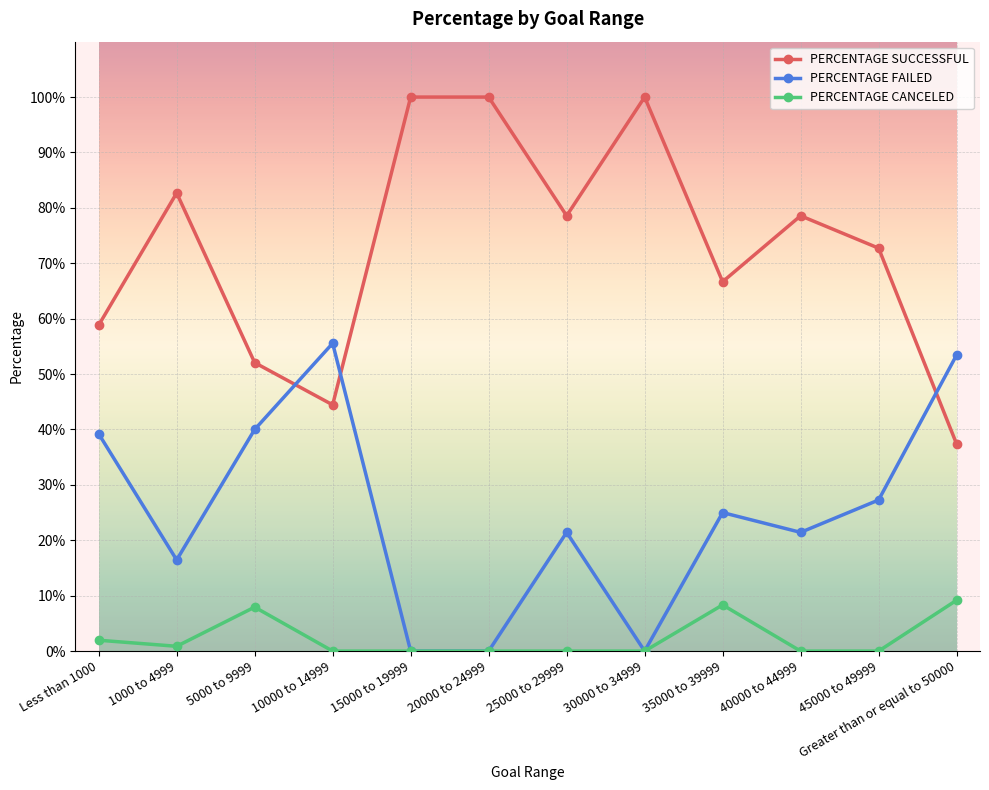

Reading left to right, transcribe all the data shown in this chart.

PERCENTAGE SUCCESSFUL: Less than 1000=0.6	1000 to 4999=0.8	5000 to 9999=0.5	10000 to 14999=0.4	15000 to 19999=1.0	20000 to 24999=1.0	25000 to 29999=0.8	30000 to 34999=1.0	35000 to 39999=0.7	40000 to 44999=0.8	45000 to 49999=0.7	Greater than or equal to 50000=0.4
PERCENTAGE FAILED: Less than 1000=0.4	1000 to 4999=0.2	5000 to 9999=0.4	10000 to 14999=0.6	15000 to 19999=0.0	20000 to 24999=0.0	25000 to 29999=0.2	30000 to 34999=0.0	35000 to 39999=0.2	40000 to 44999=0.2	45000 to 49999=0.3	Greater than or equal to 50000=0.5
PERCENTAGE CANCELED: Less than 1000=0.0	1000 to 4999=0.0	5000 to 9999=0.1	10000 to 14999=0.0	15000 to 19999=0.0	20000 to 24999=0.0	25000 to 29999=0.0	30000 to 34999=0.0	35000 to 39999=0.1	40000 to 44999=0.0	45000 to 49999=0.0	Greater than or equal to 50000=0.1